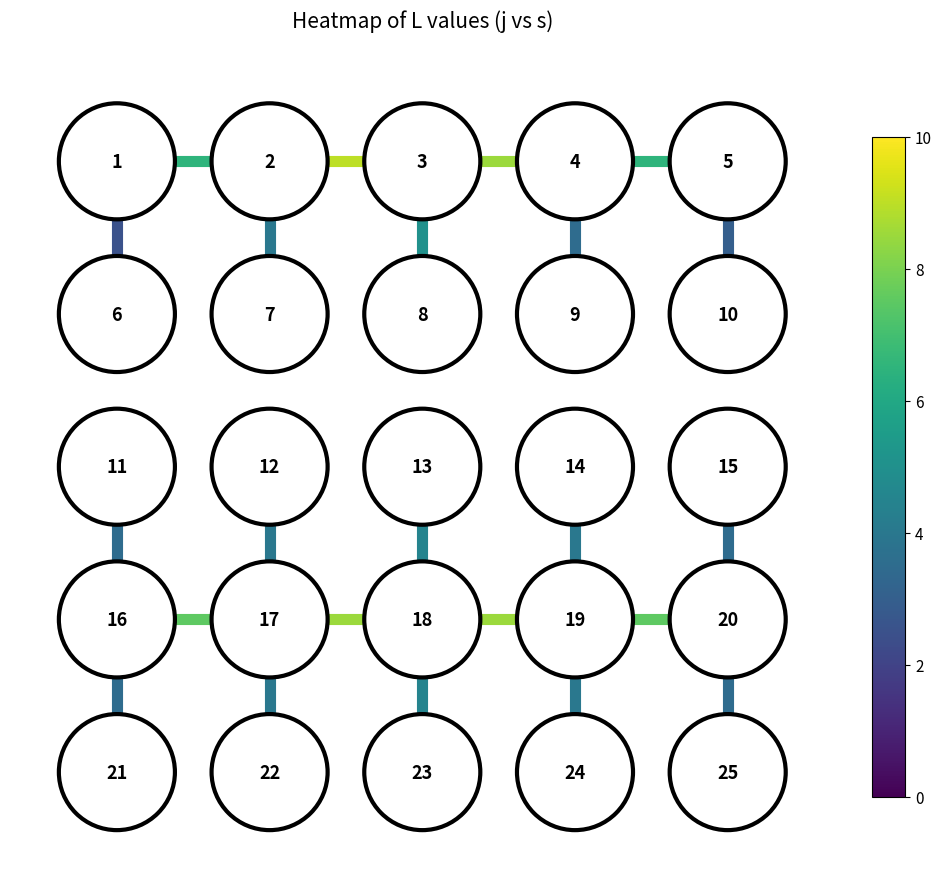

How many data points does each series have?

2